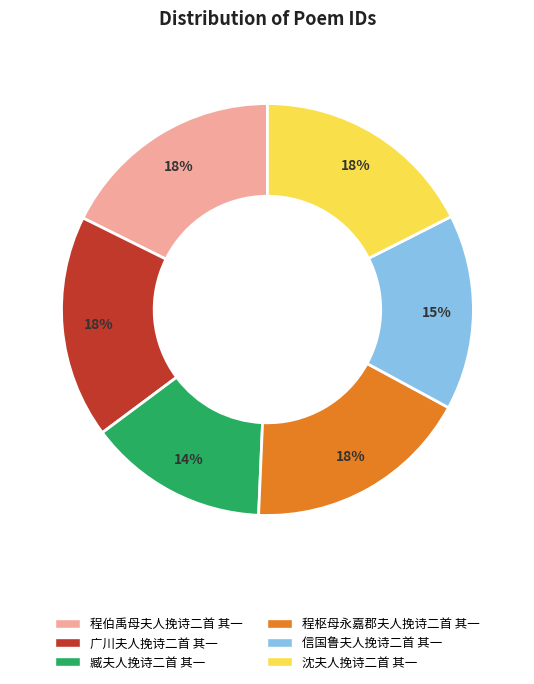

Does any single category account for the majority?

No